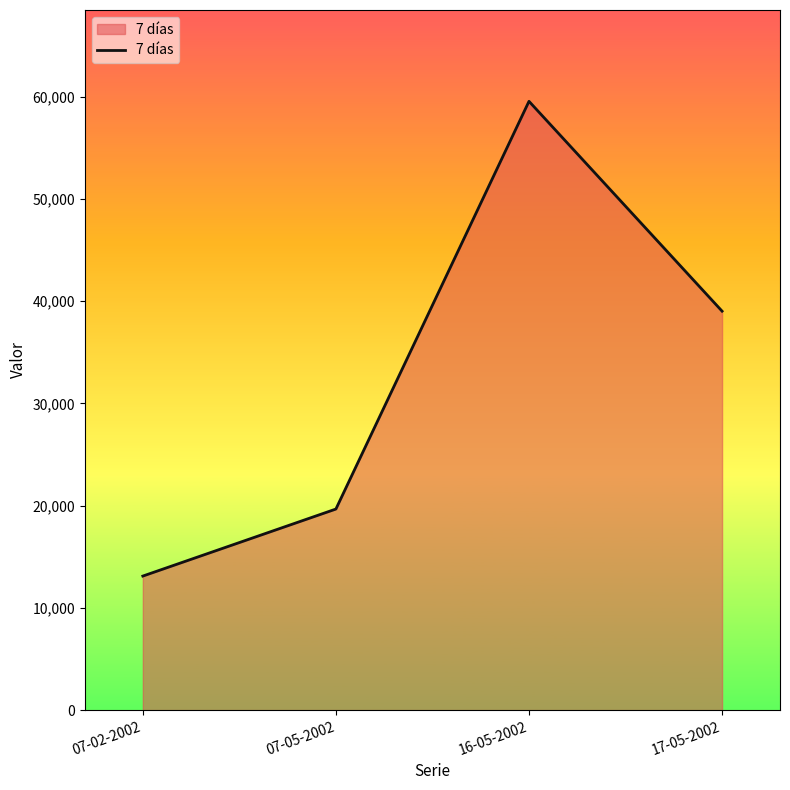

How many lines are shown in the chart?

1